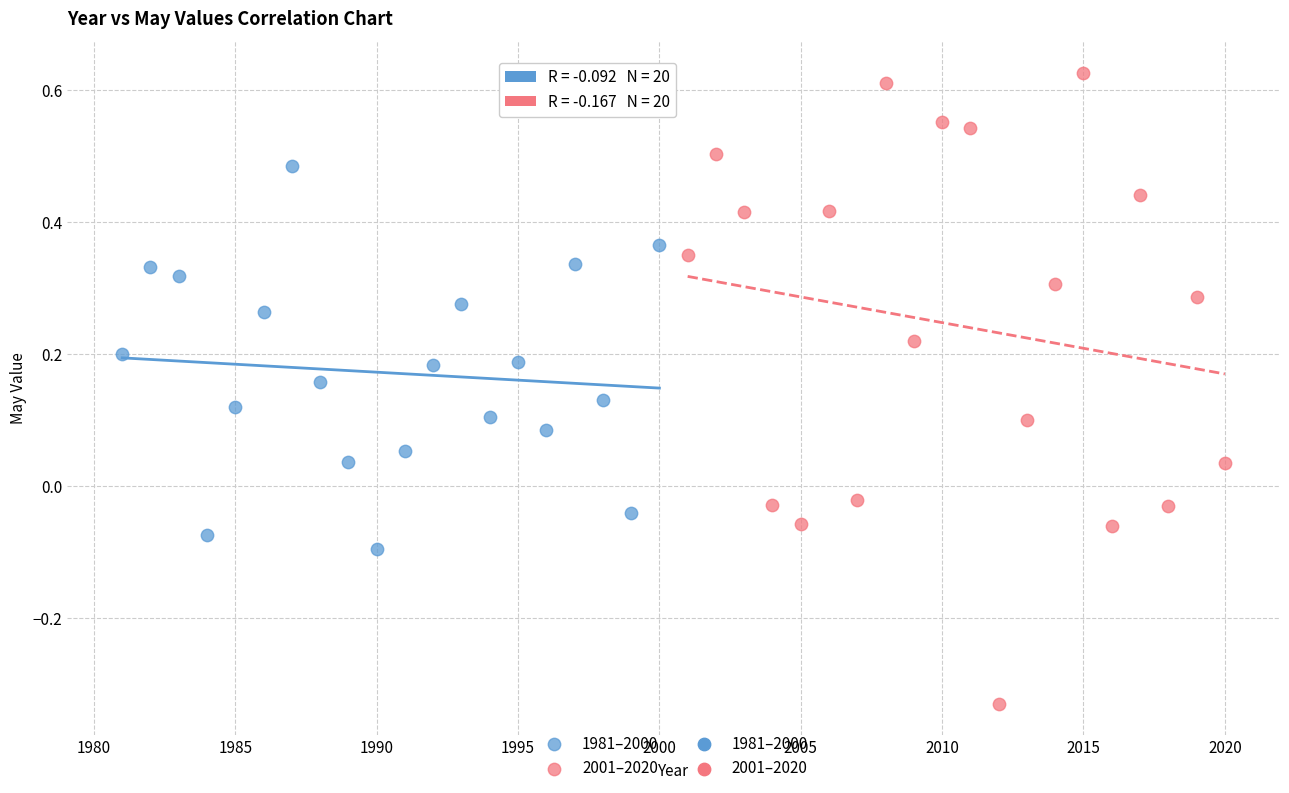

Which series contains the lowest Y value?

2001–2020